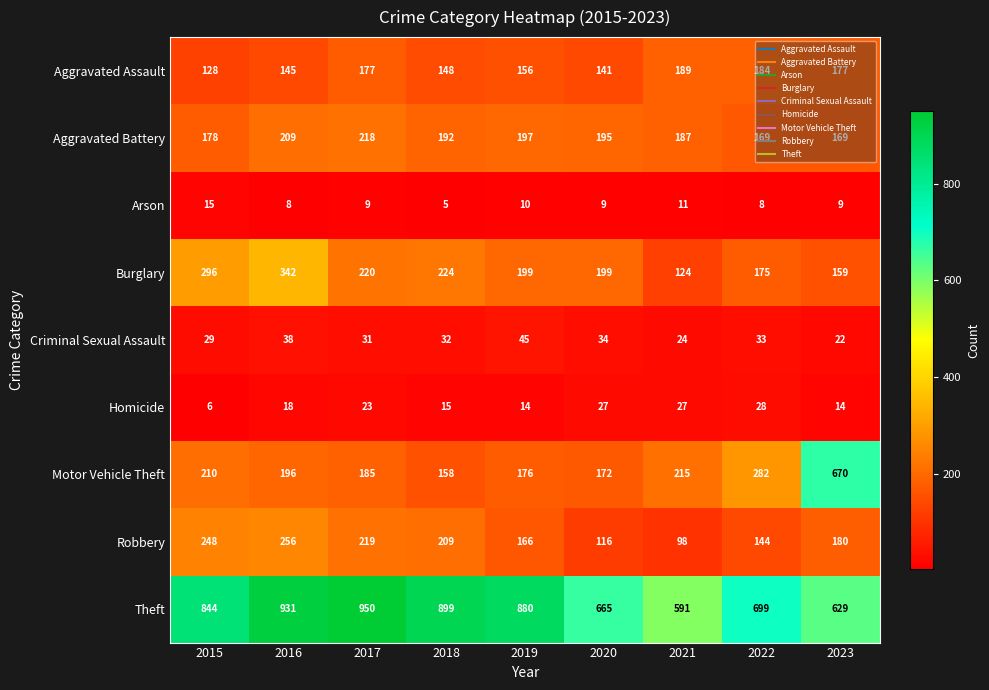

Rank the series by their maximum value, from highest to lowest.

Theft, Motor Vehicle Theft, Burglary, Robbery, Aggravated Battery, Aggravated Assault, Criminal Sexual Assault, Homicide, Arson